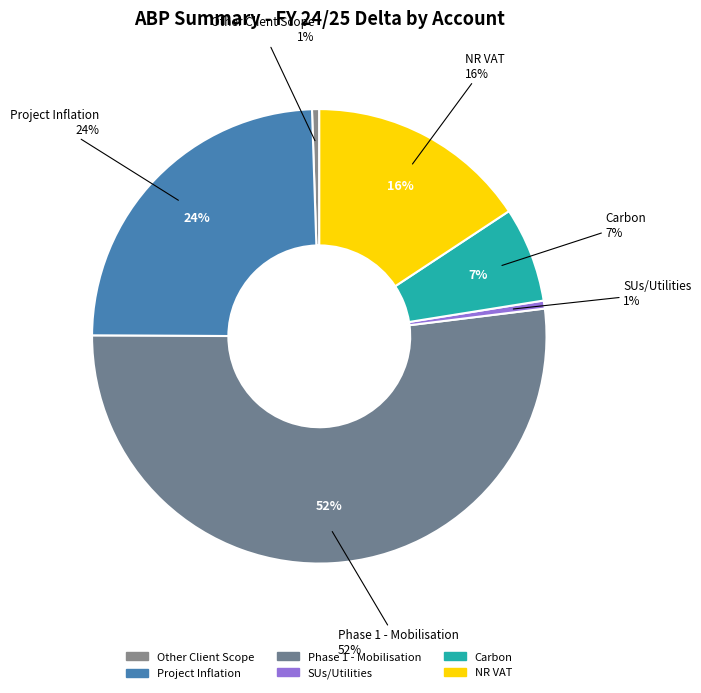

True or false: Phase 2 - Construction accounts for 1% of the total.

False